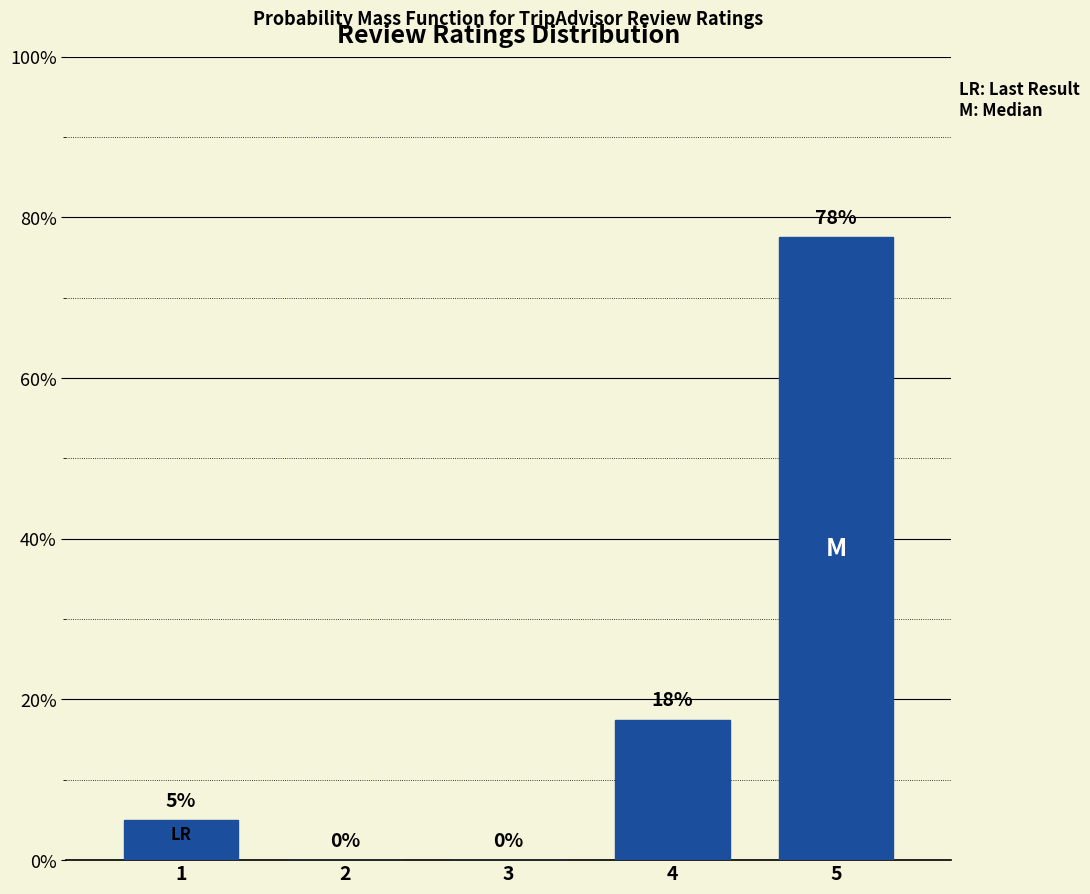

Where is the data nearest to the value 38?

4